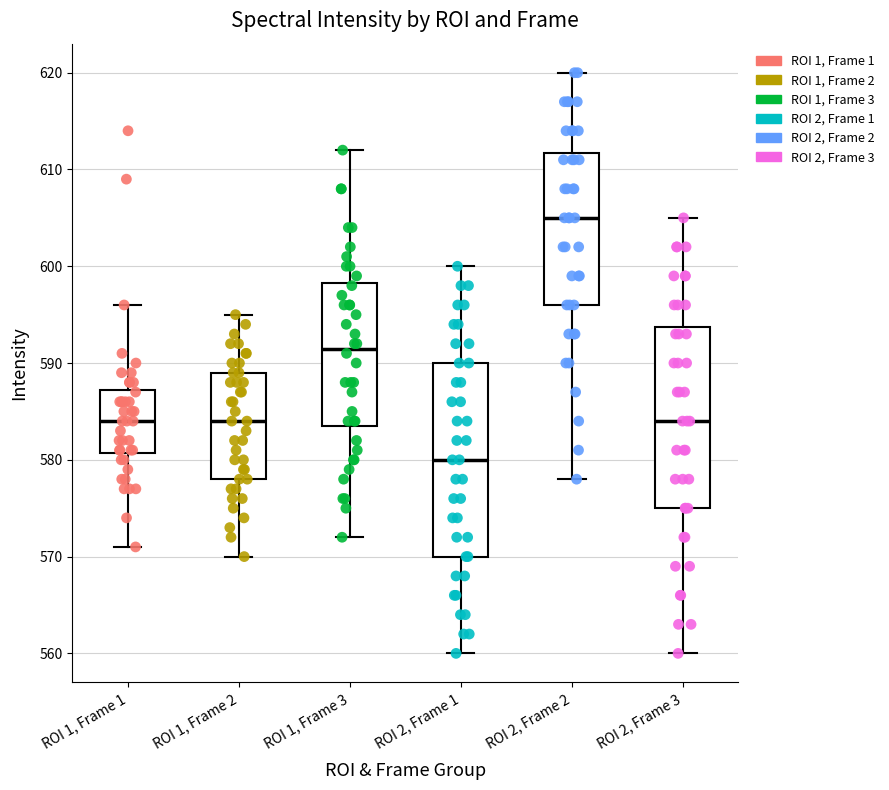

Which box is the tallest, from its lower edge to its upper edge?

ROI 2, Frame 1